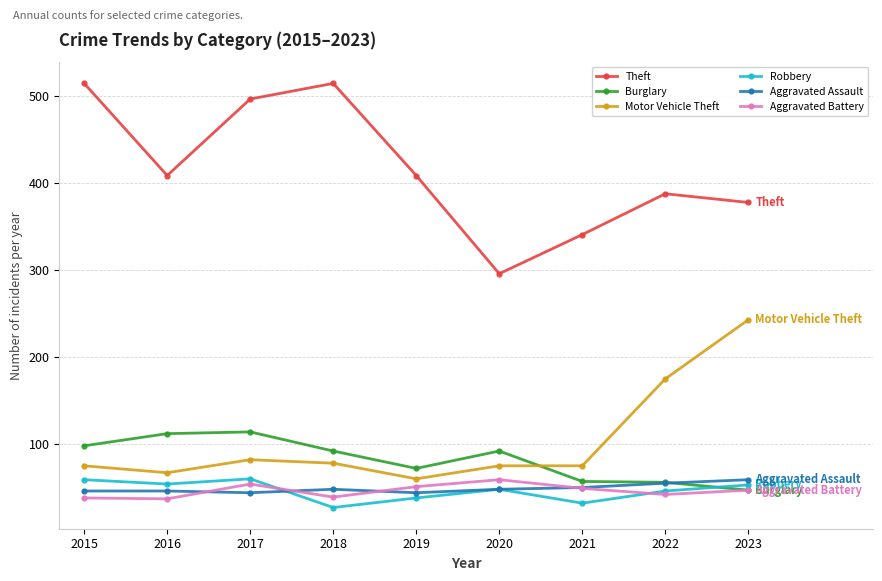

What is the minimum value shown in the chart?

27